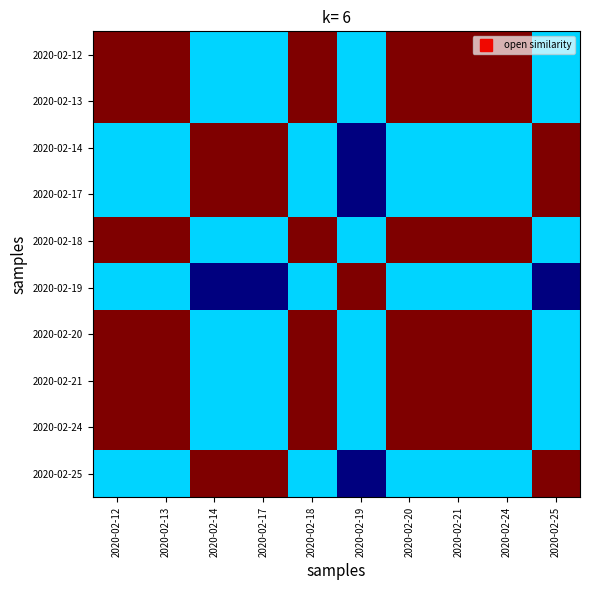

What is the total value across all series at 2020-02-19?

3.0